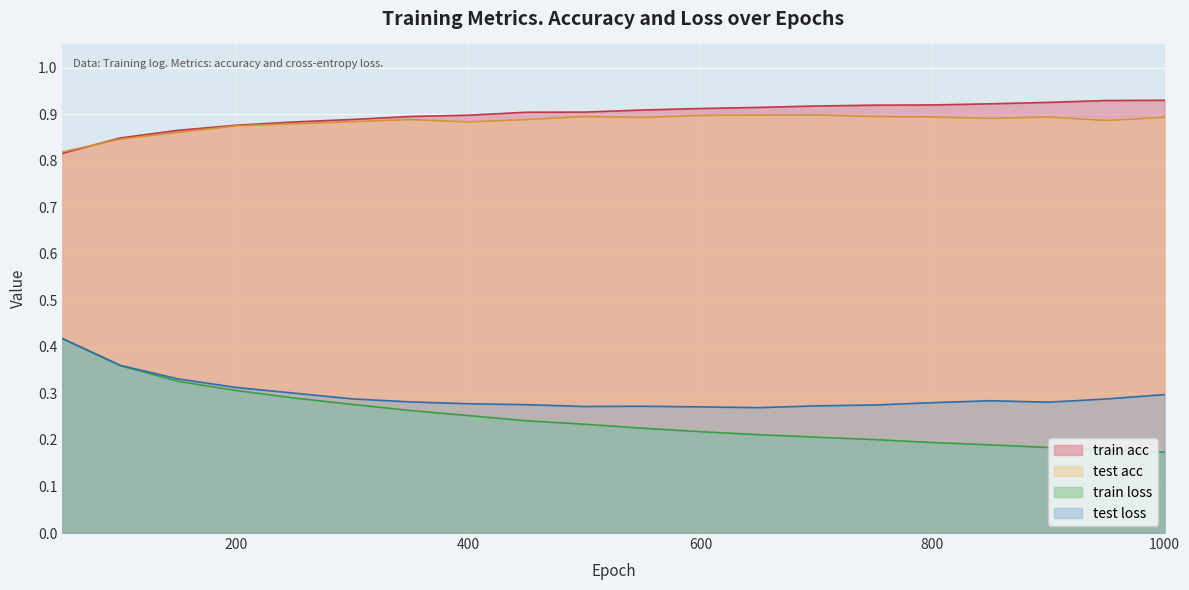

True or false: train acc has more than 1 interior local peaks.

False